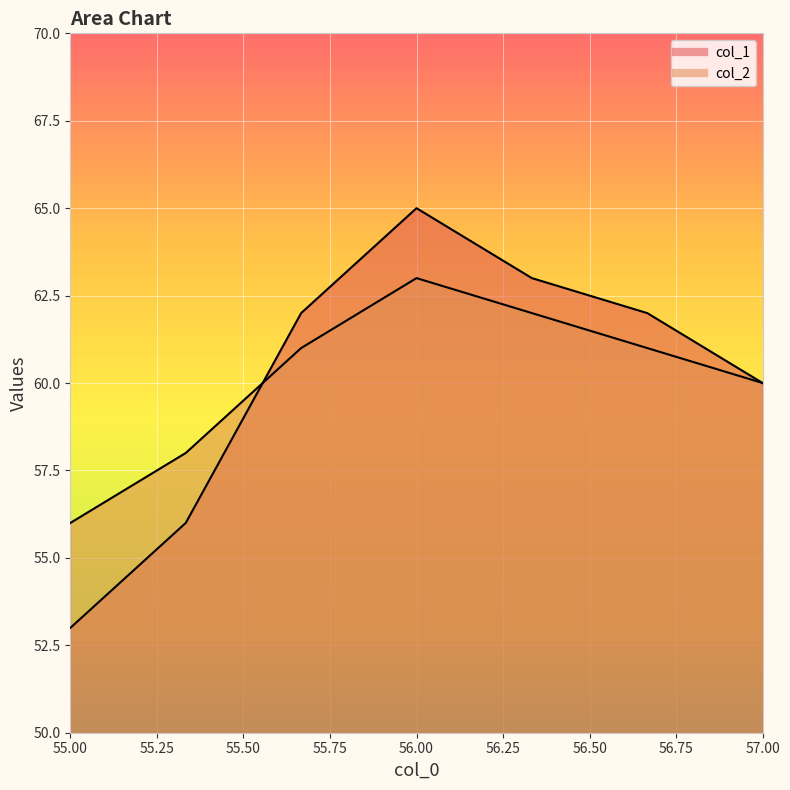

At which category is the sum across all series the highest?

56.0